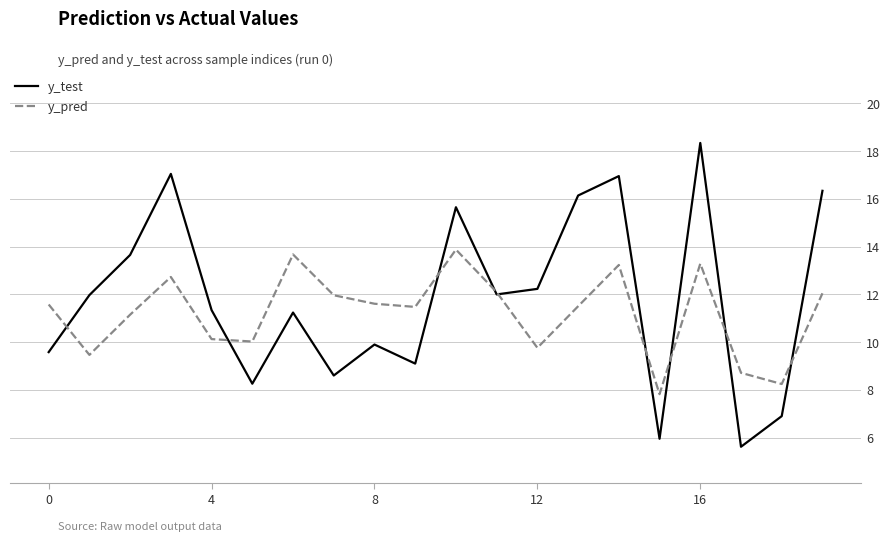

Which series has the largest range (max minus min)?

y_test